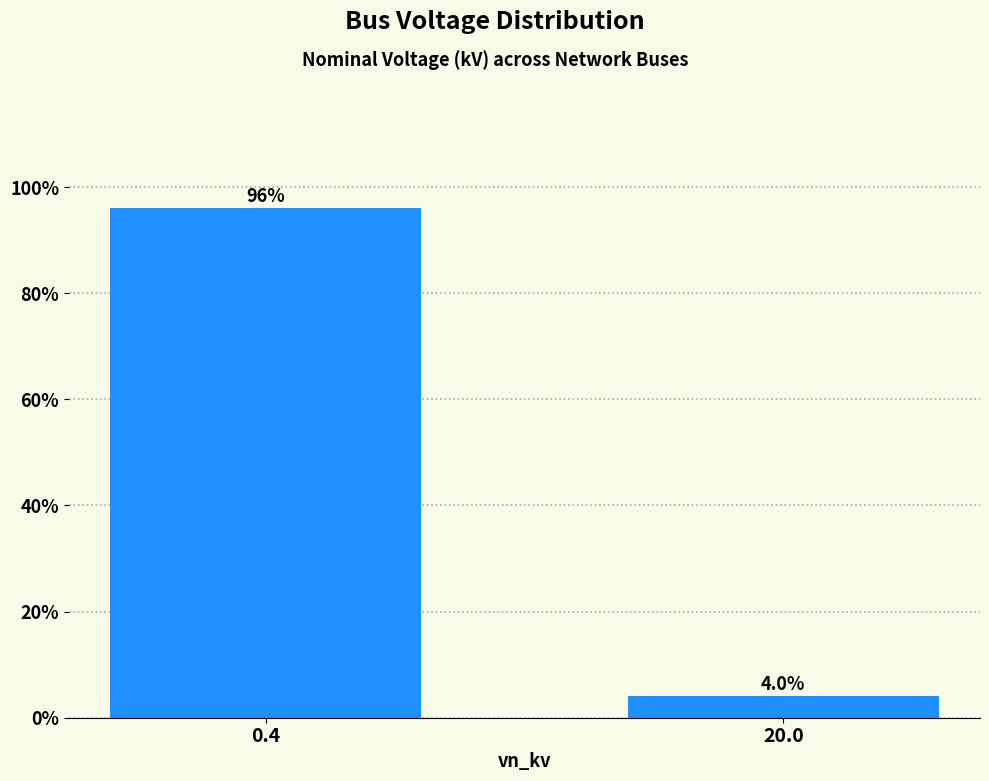

Reading right to left, transcribe all the data shown in this chart.

20.0=4	0.4=96